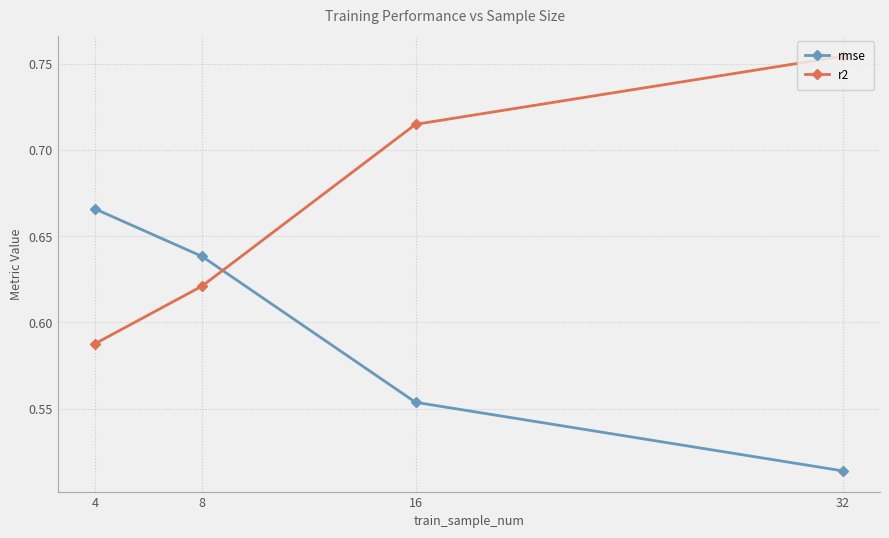

Does the chart display data point markers on the line(s)?

Yes